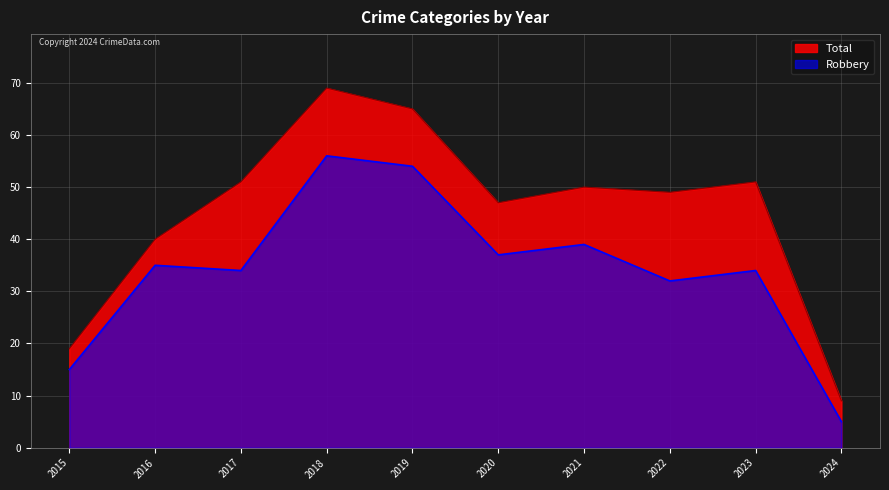

True or false: Total and Robbery cross at least once.

False